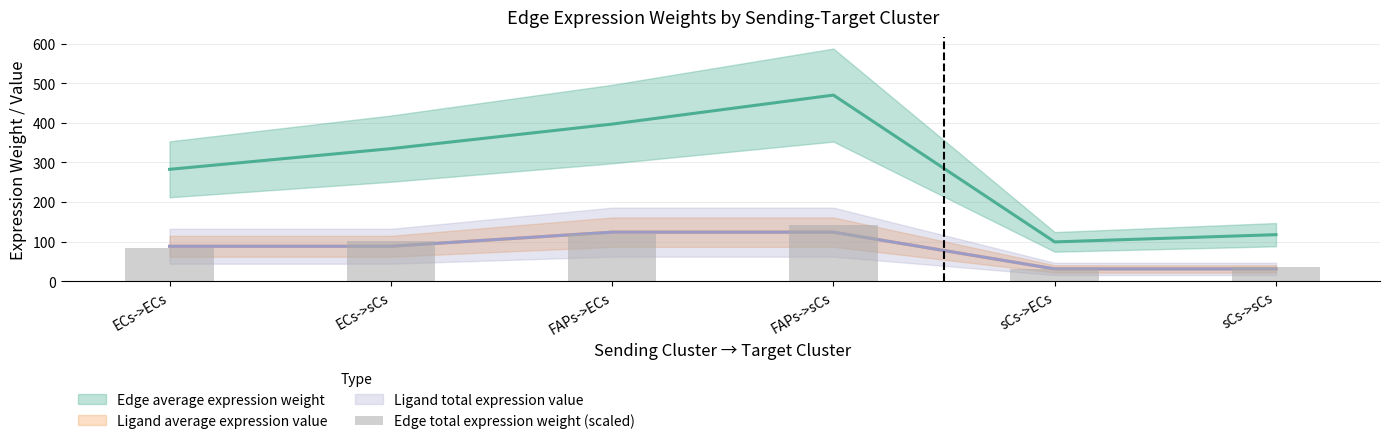

Are the bars grouped side by side (vs. stacked)?

No